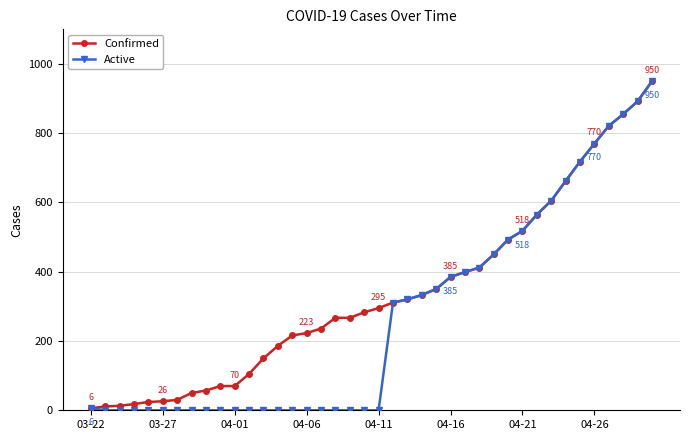

List the series in order of their overall mean, lowest first.

Active, Confirmed